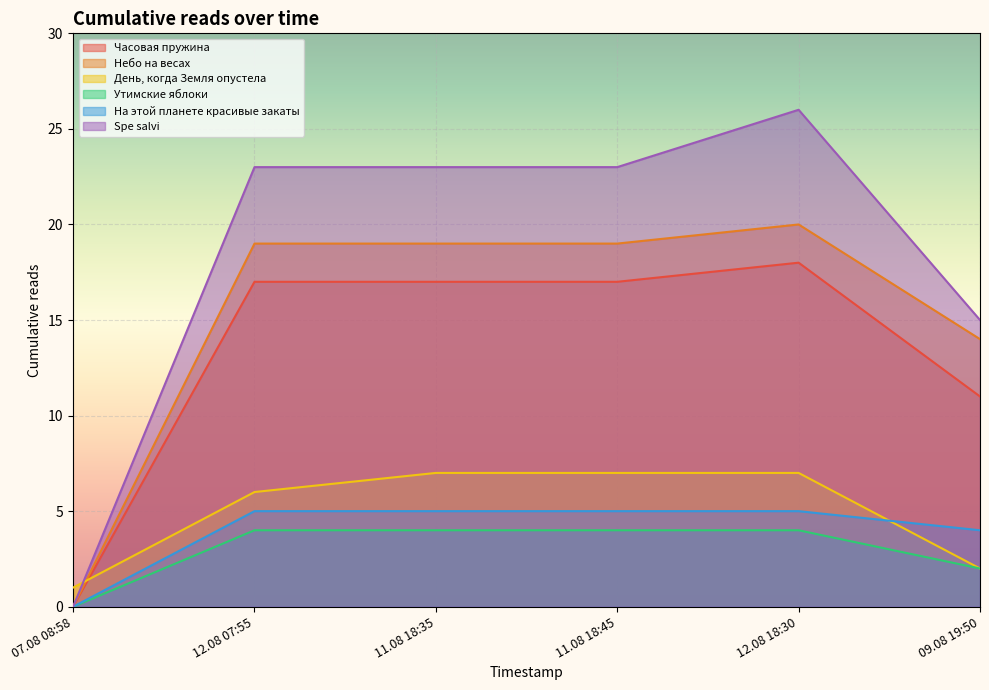

Rank the series by their maximum value, from highest to lowest.

Spe salvi, Небо на весах, Часовая пружина, День, когда Земля опустела, На этой планете красивые закаты, Утимские яблоки